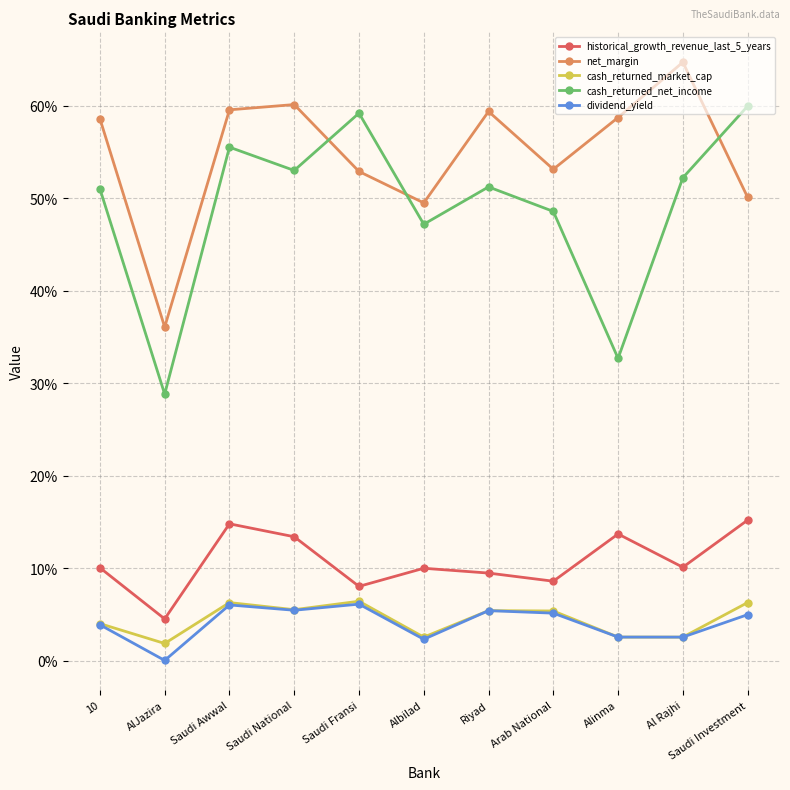

What are all the series names shown in the legend?

historical_growth_revenue_last_5_years, net_margin, cash_returned_market_cap, cash_returned_net_income, dividend_yield